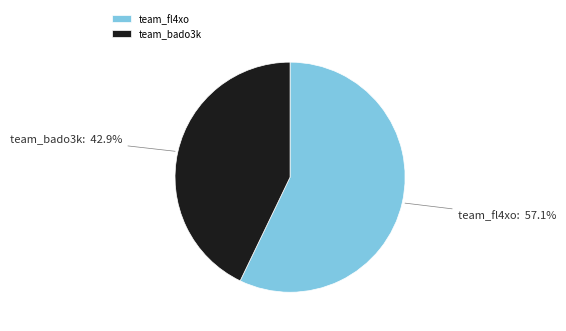

To the nearest percent, what is the average slice percentage?

50%